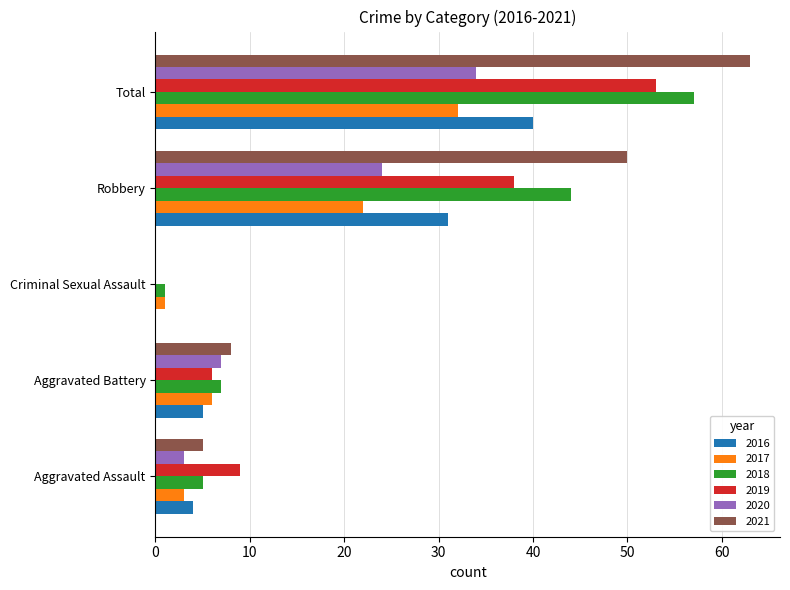

The value of 2020 at Total is 14. True or false?

False